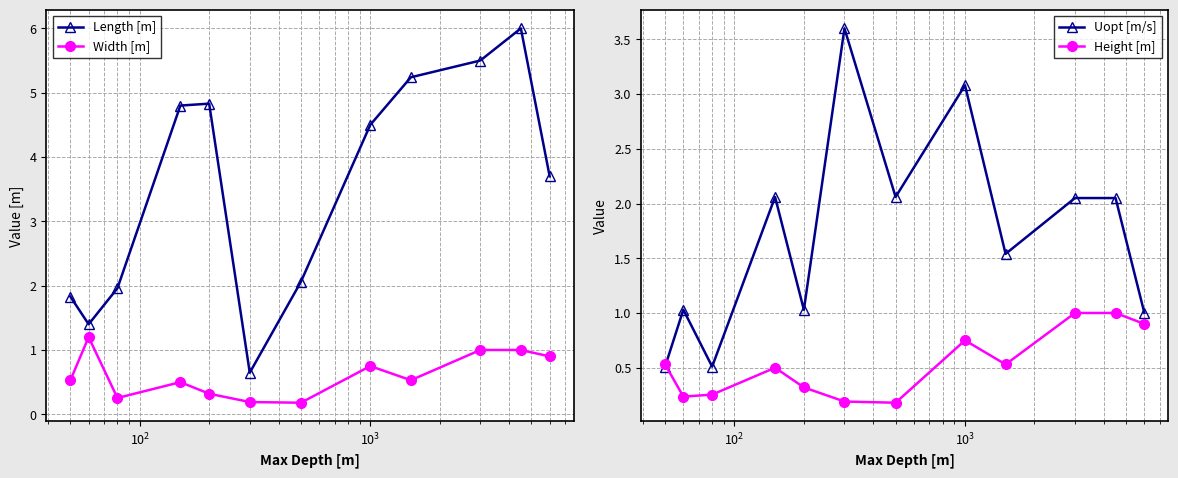

How many interior local valleys does the Uopt [m/s] series have?

4